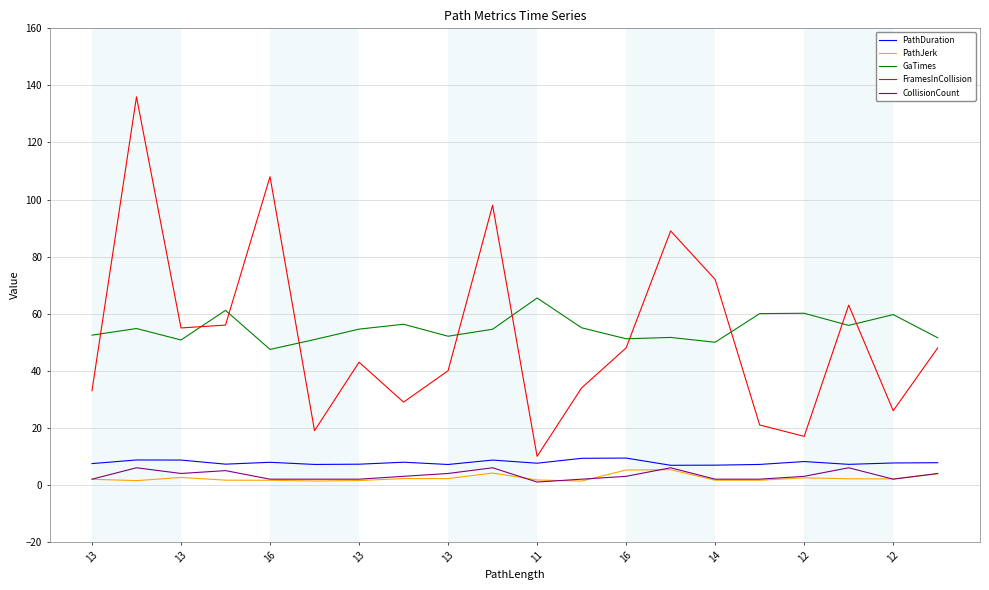

What is the maximum value for GaTimes?

65.5